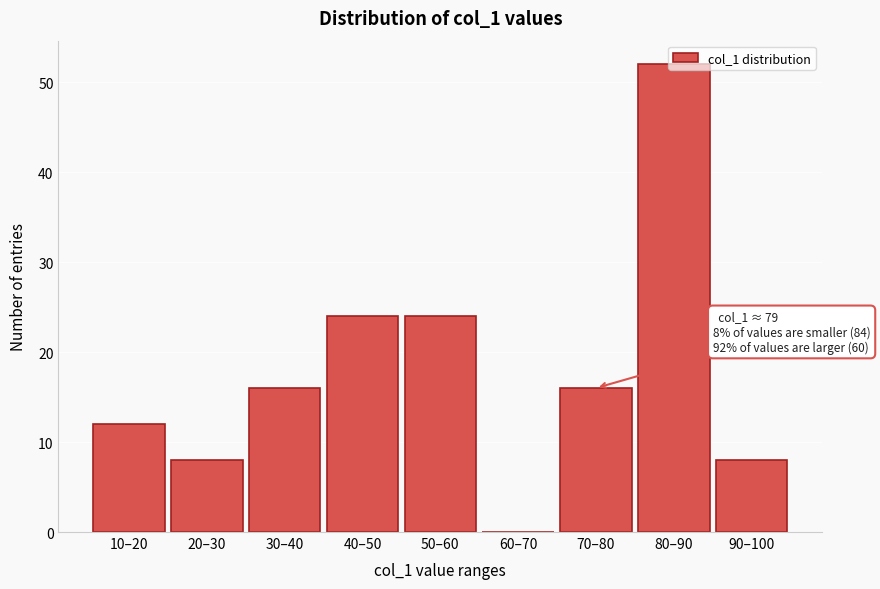

What is the sum of all values?

160